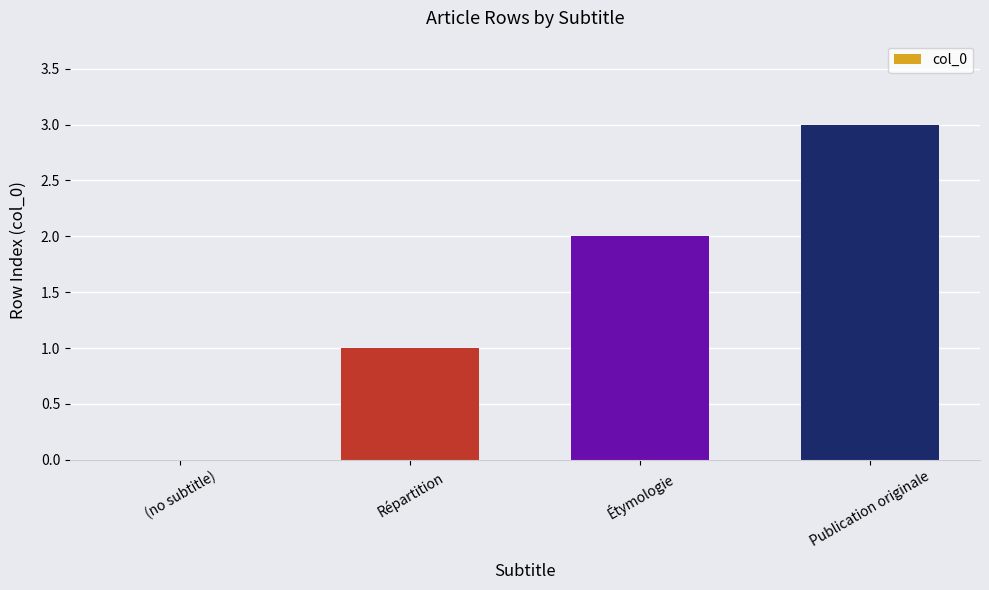

What is the sum of all values?

6